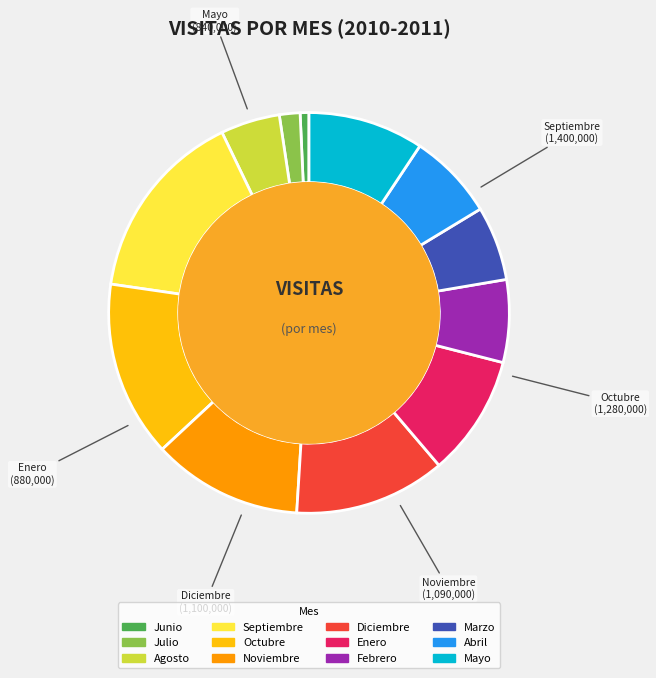

To the nearest percent, what percentage of the pie is Febrero?

7%